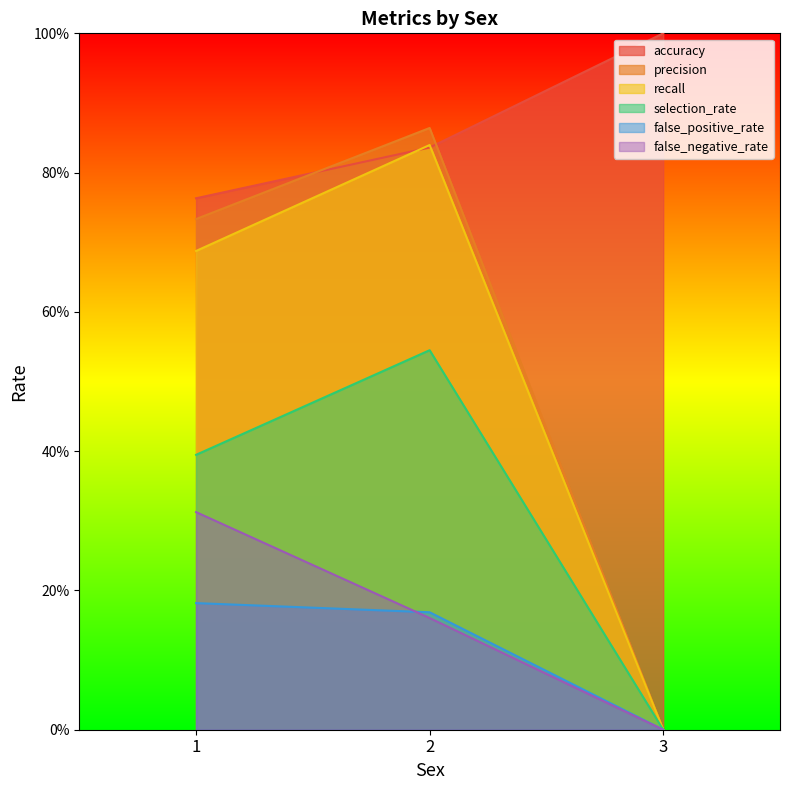

What is the value of the accuracy point at the 1st from the left?

0.8